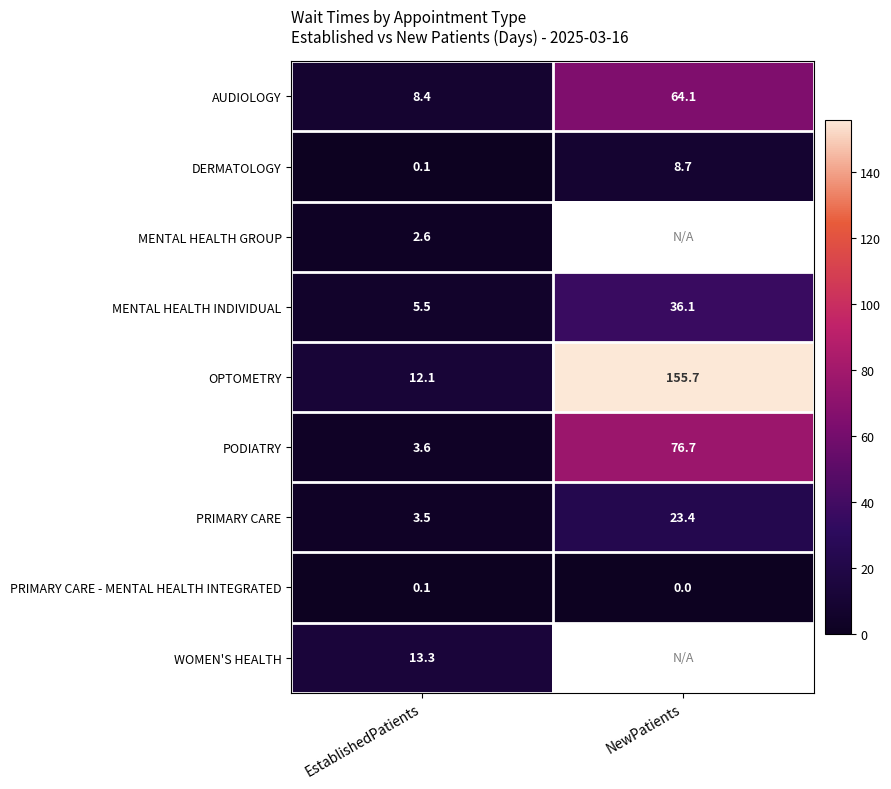

The value of MENTAL HEALTH INDIVIDUAL at EstablishedPatients is 3.8. True or false?

False